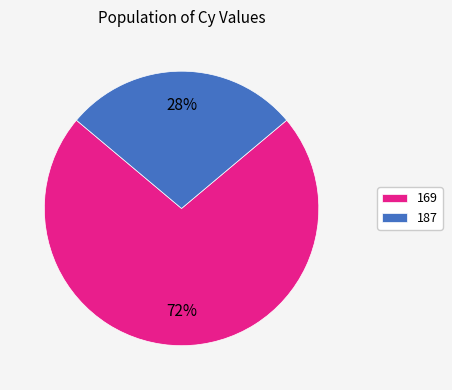

Which category has the smallest portion of the pie?

187